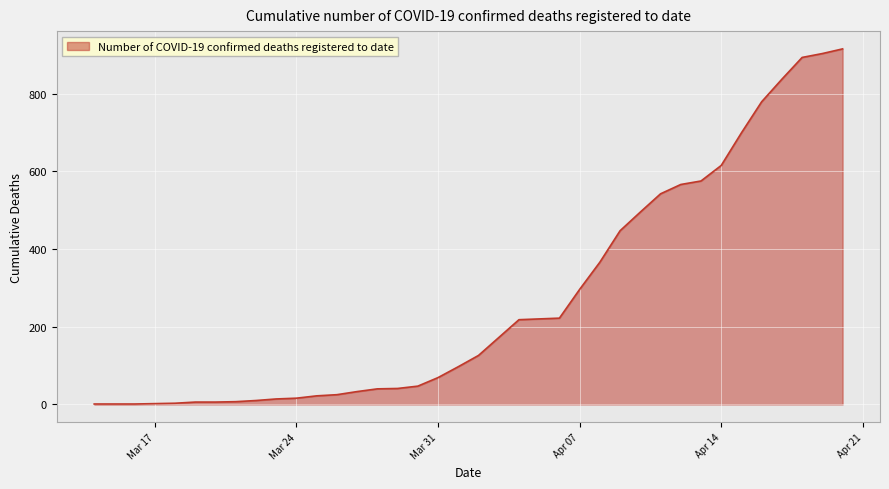

What is the greatest value displayed?

915